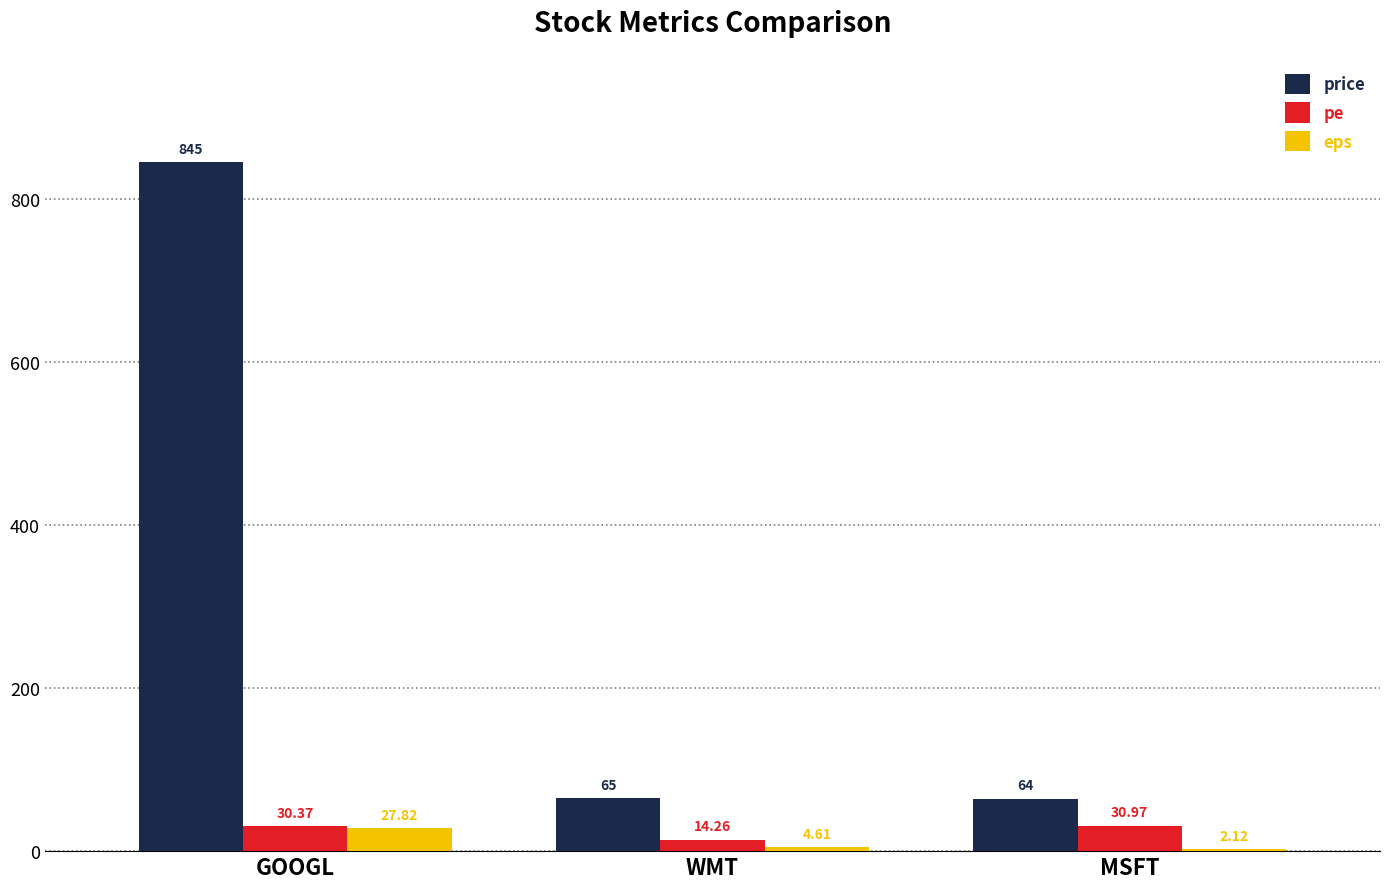

At which label does pe reach its peak?

MSFT